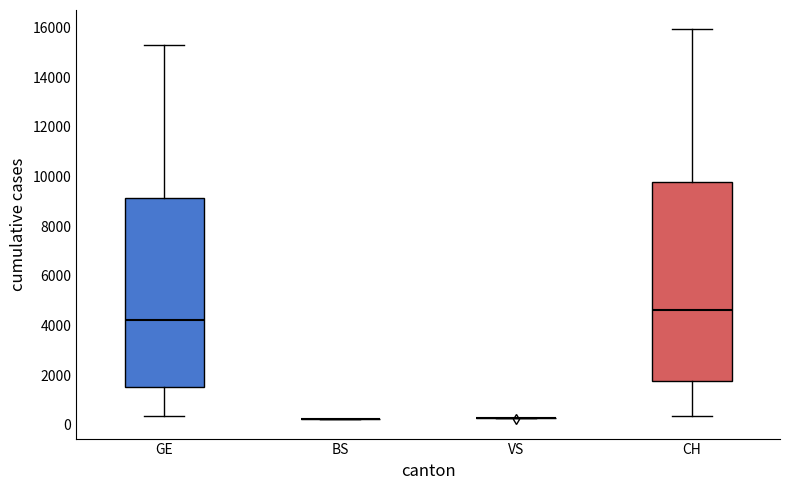

Comparing the boxes themselves (not the whiskers), which one is the tallest?

CH